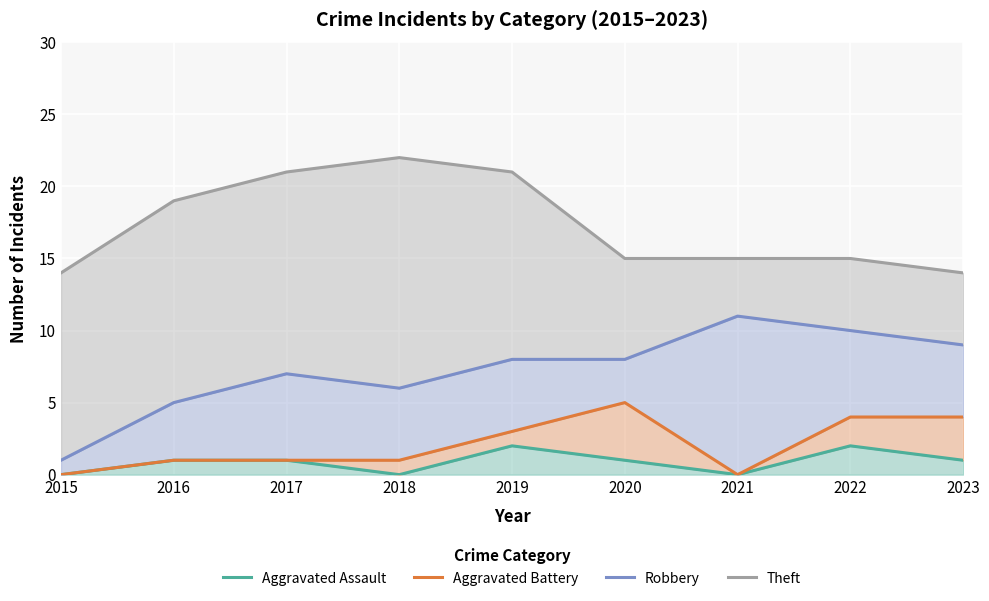

True or false: Aggravated Battery and Aggravated Assault cross at least once.

False